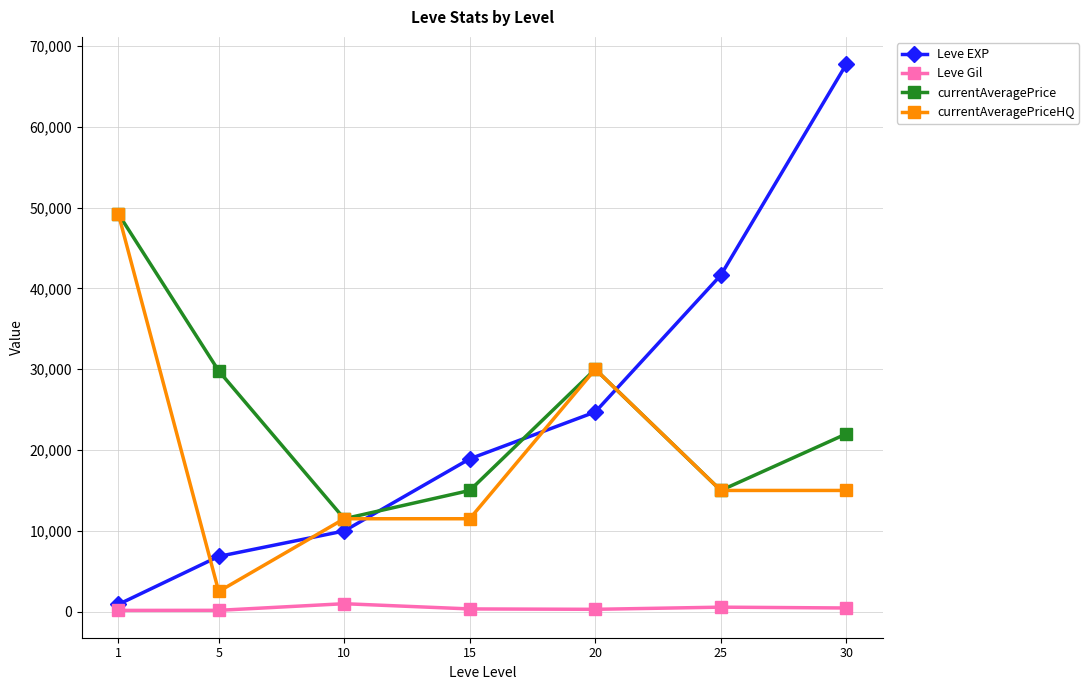

How many data points in Leve Gil are less than 343?

3